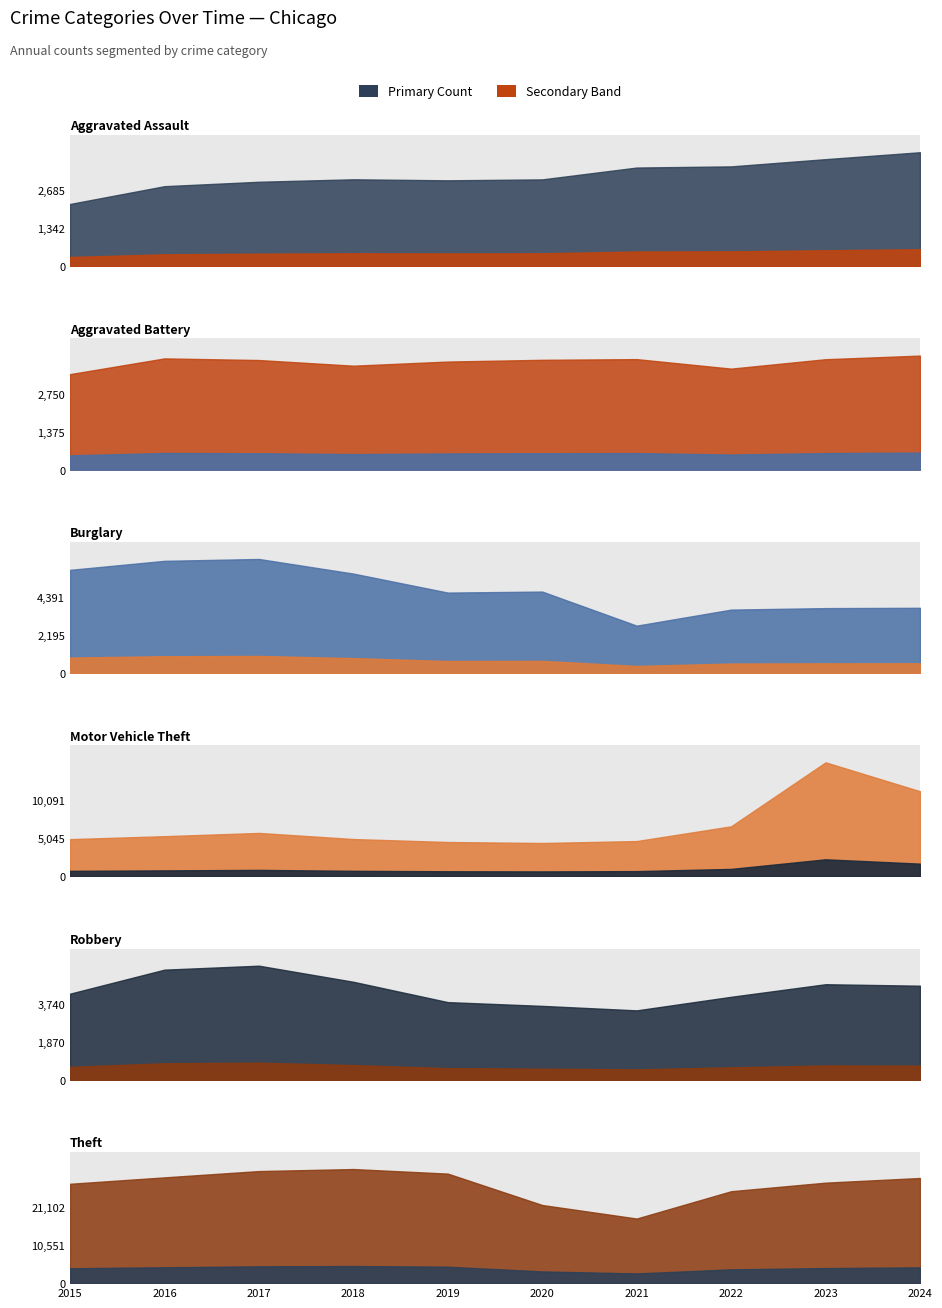

Where is the first local minimum for Motor Vehicle Theft?

2020